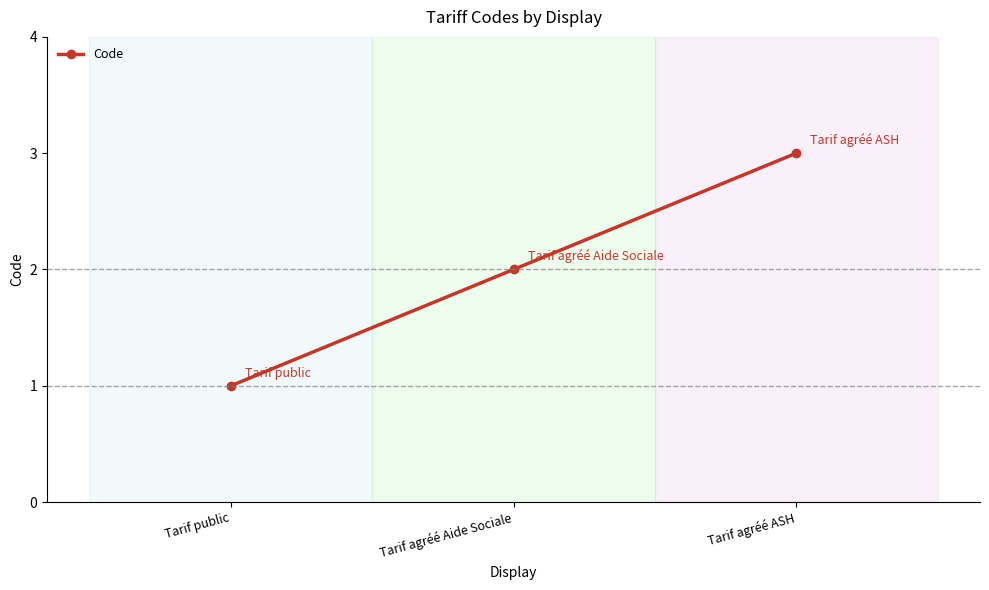

How many values are below 2?

1